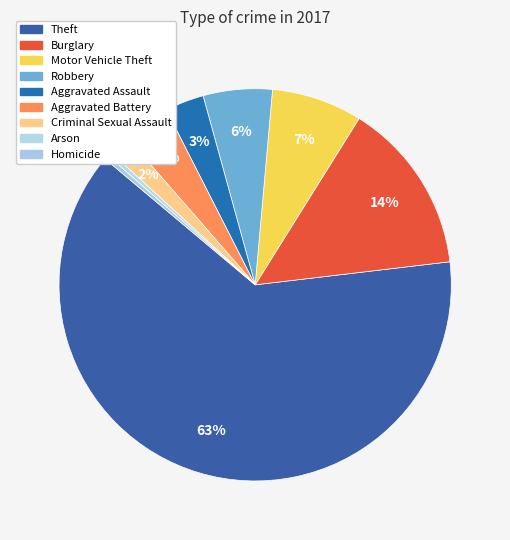

Which slice is the largest?

Theft